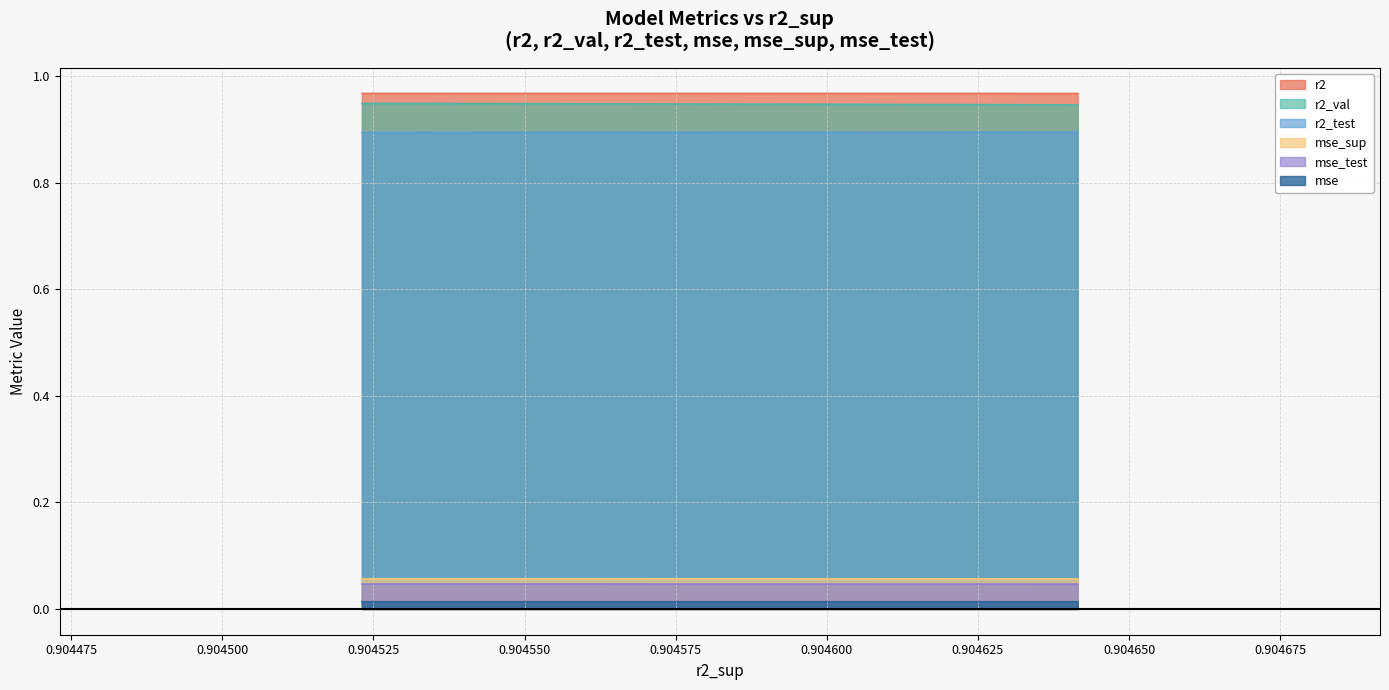

True or false: mse and r2_val intersect in this chart.

False